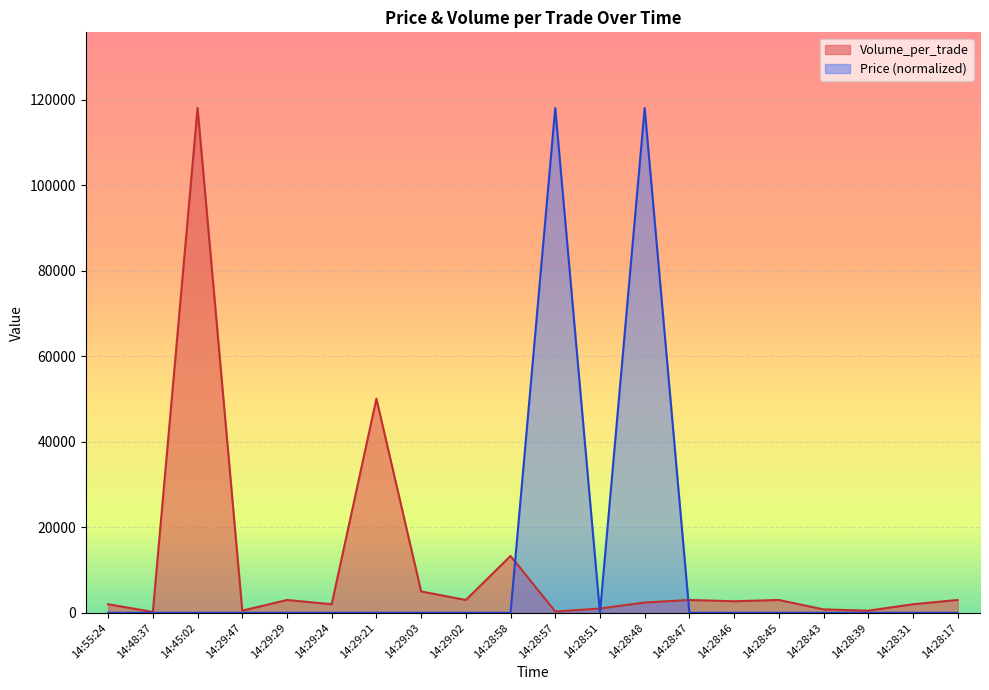

What is the minimum value for Volume_per_trade?

200.0